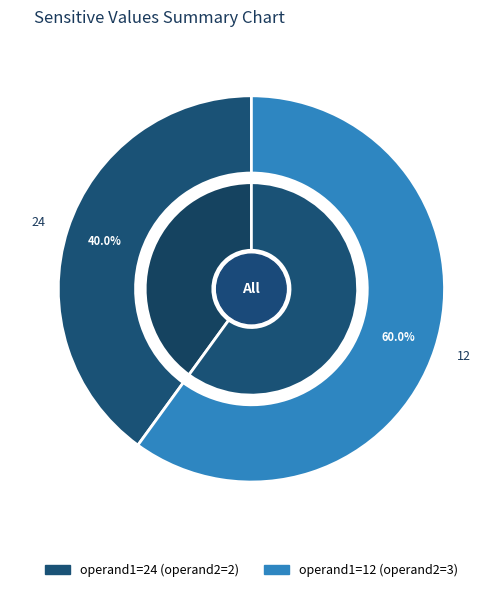

Does 24 represent more than half of the total?

No